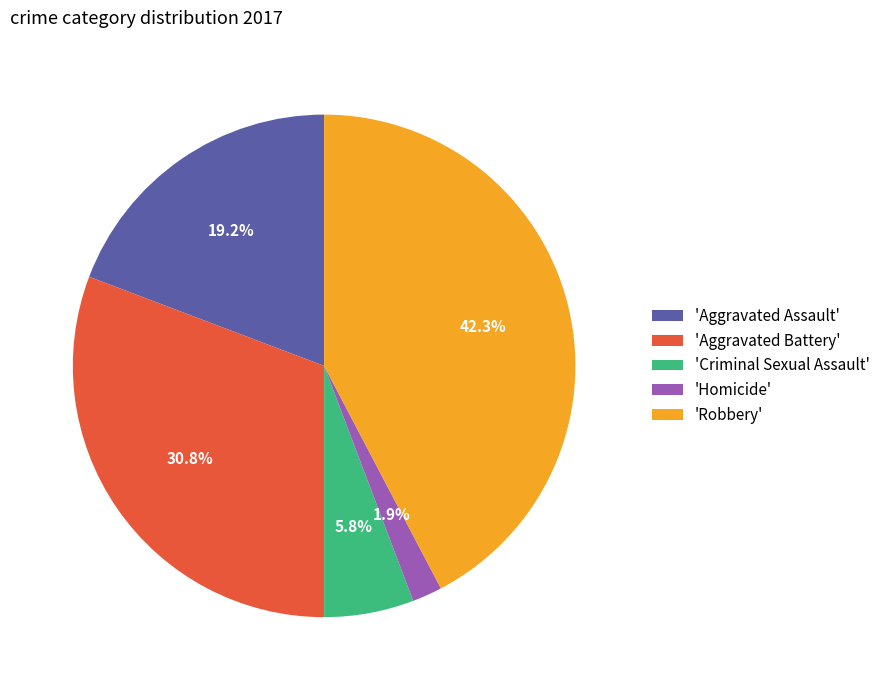

To the nearest percent, what is the difference between the largest and smallest slice percentages?

40%